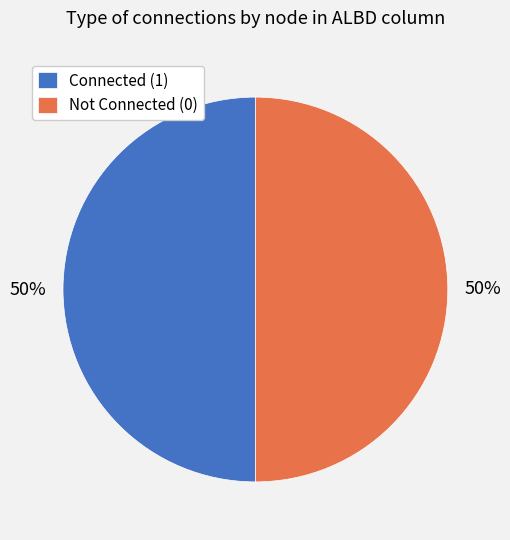

The Not Connected (0) slice represents 50% of the pie. True or false?

True